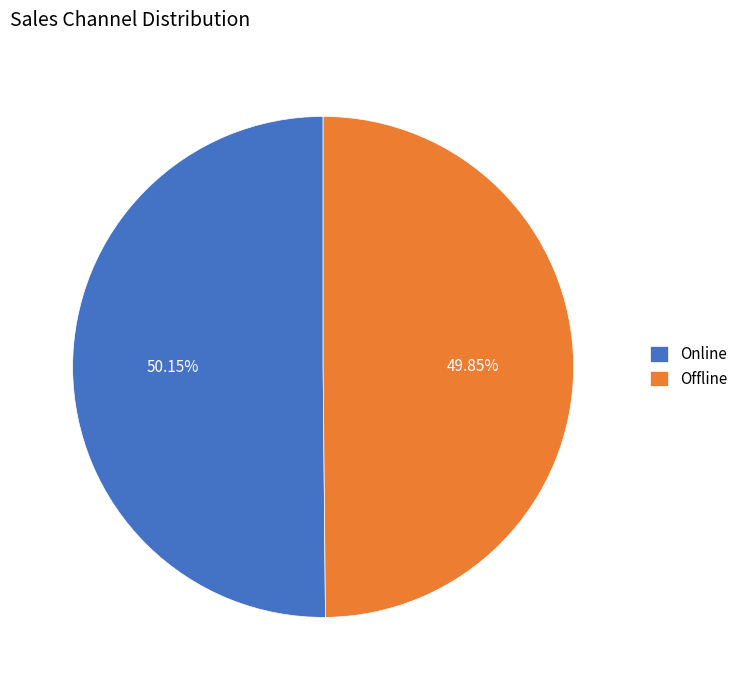

Does any single category account for the majority?

Yes